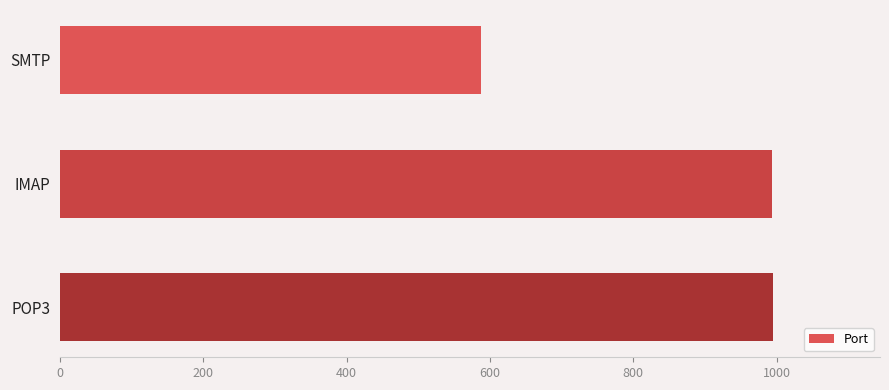

What is the sum of all values?

2575